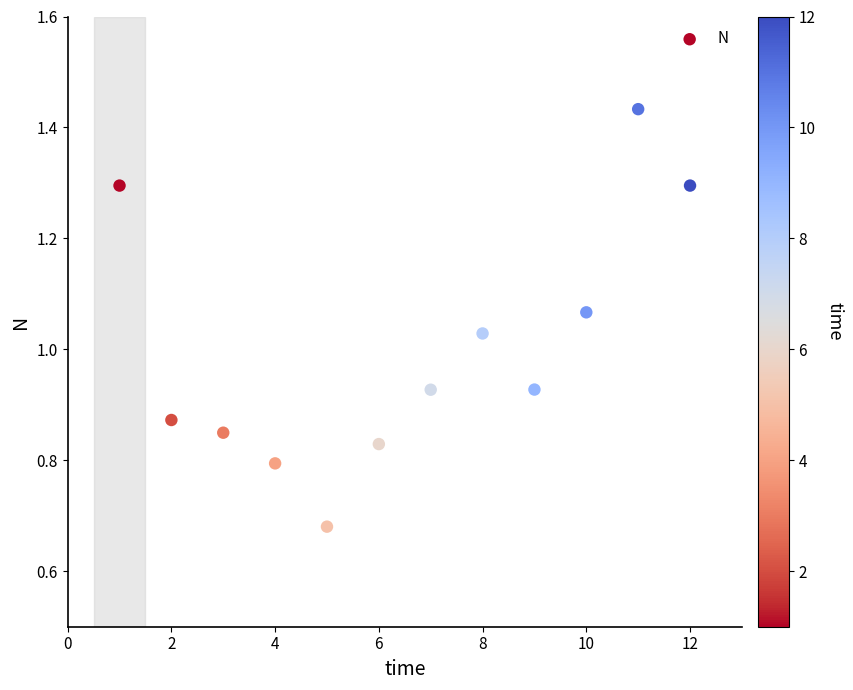

What is the average X value?

6.5